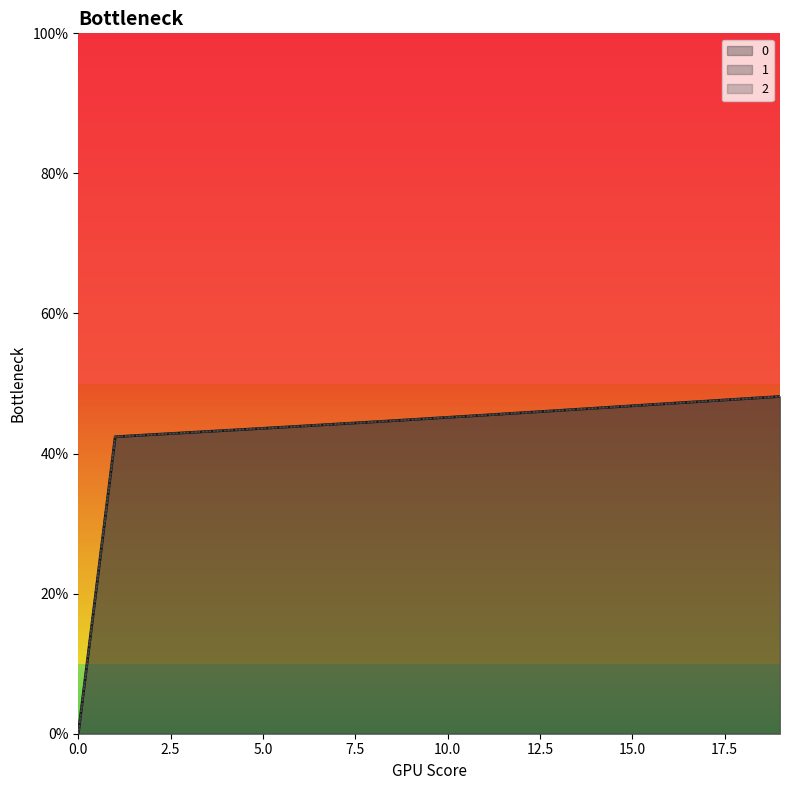

What is the total value across all series at 1?

1.3